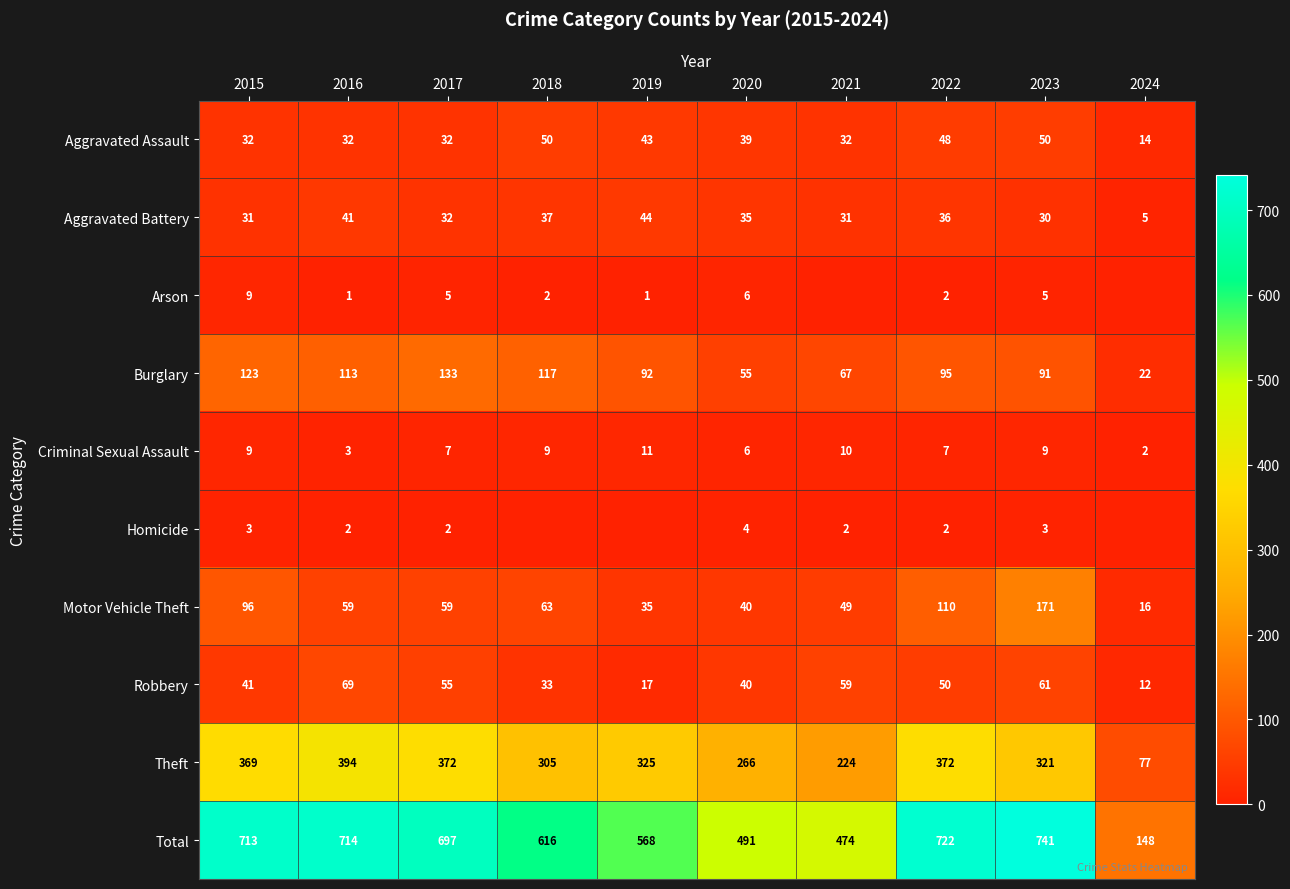

What is the greatest value displayed?

741